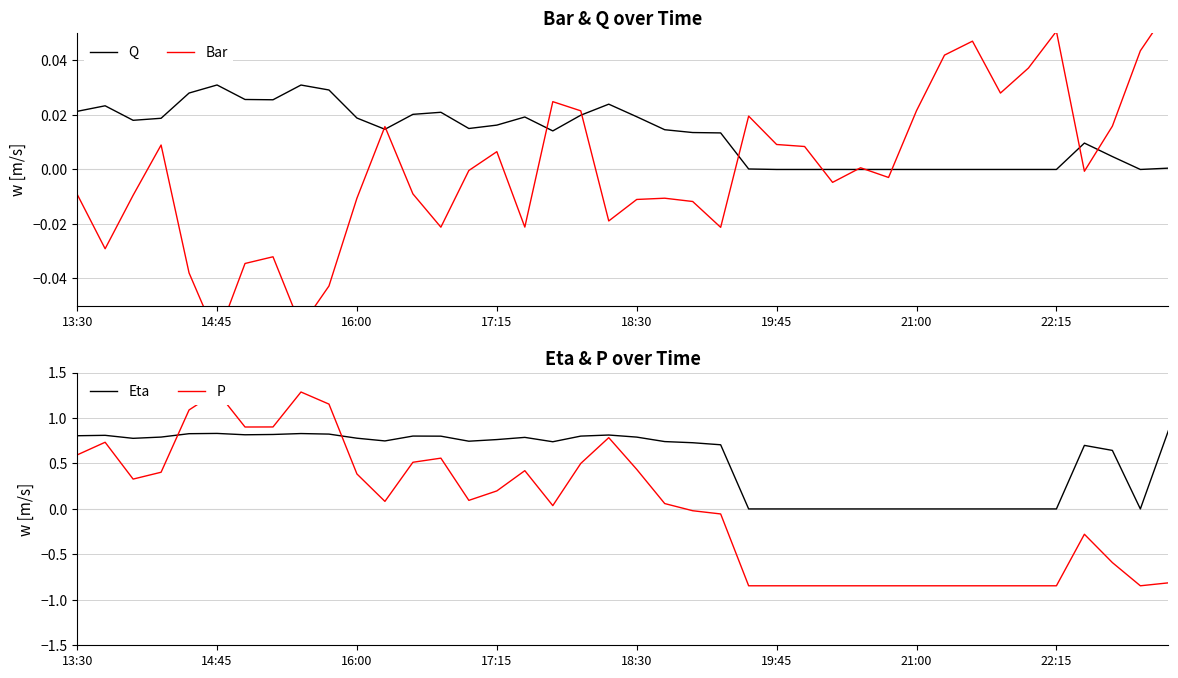

What are all the series names shown in the legend?

Q, Bar, Eta, P